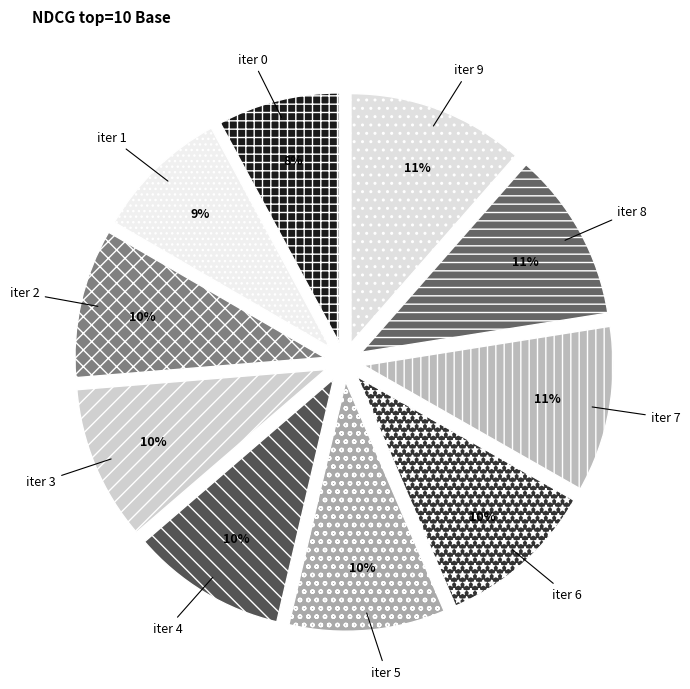

Which has a higher value, iter 4 or iter 9?

iter 9